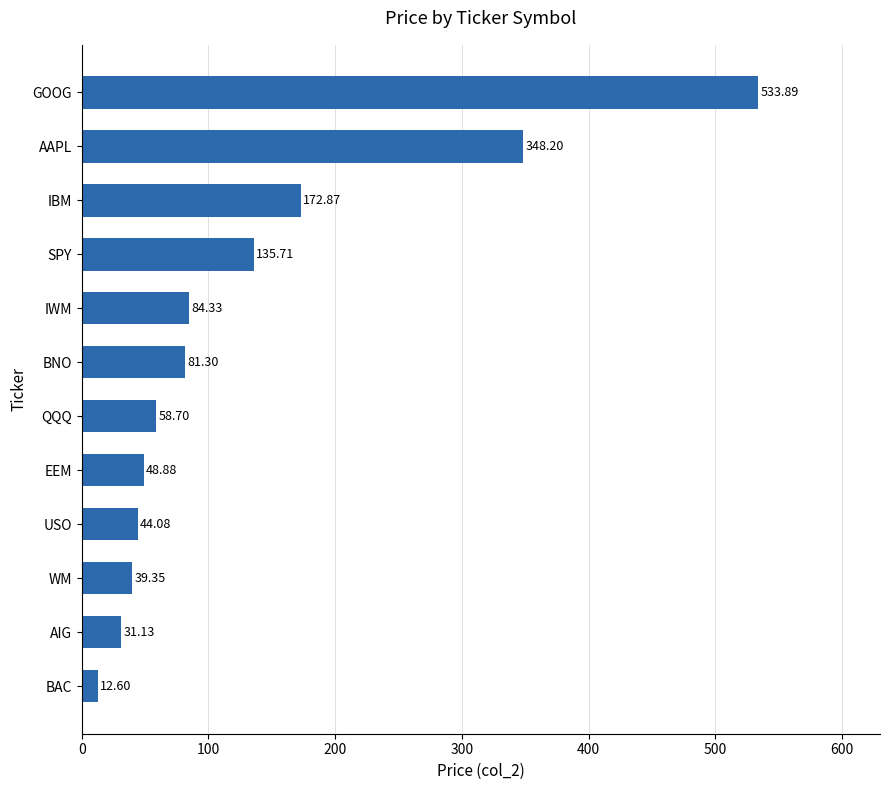

At which label is the value closest to 273?

AAPL